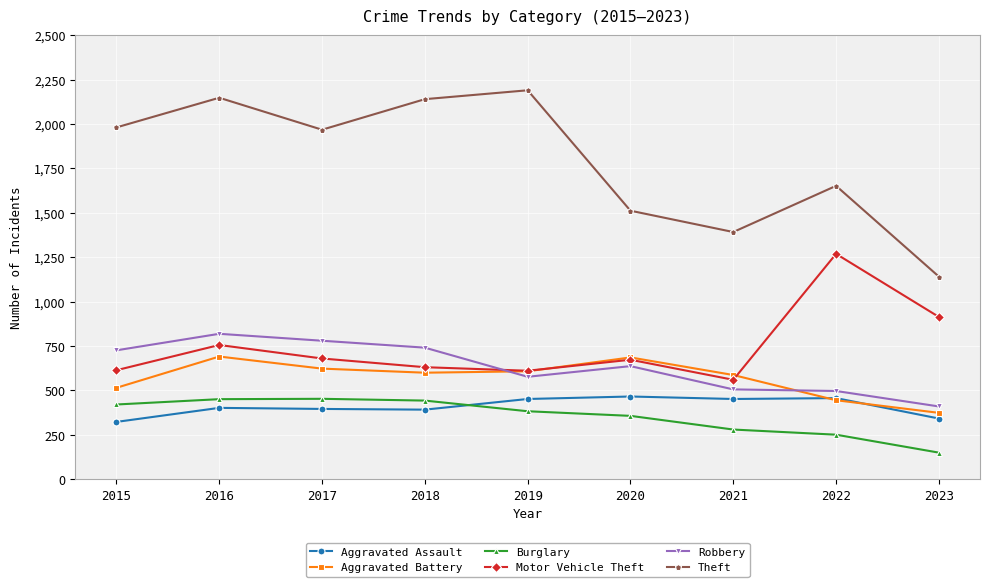

At which label does Motor Vehicle Theft first exceed 673?

2016